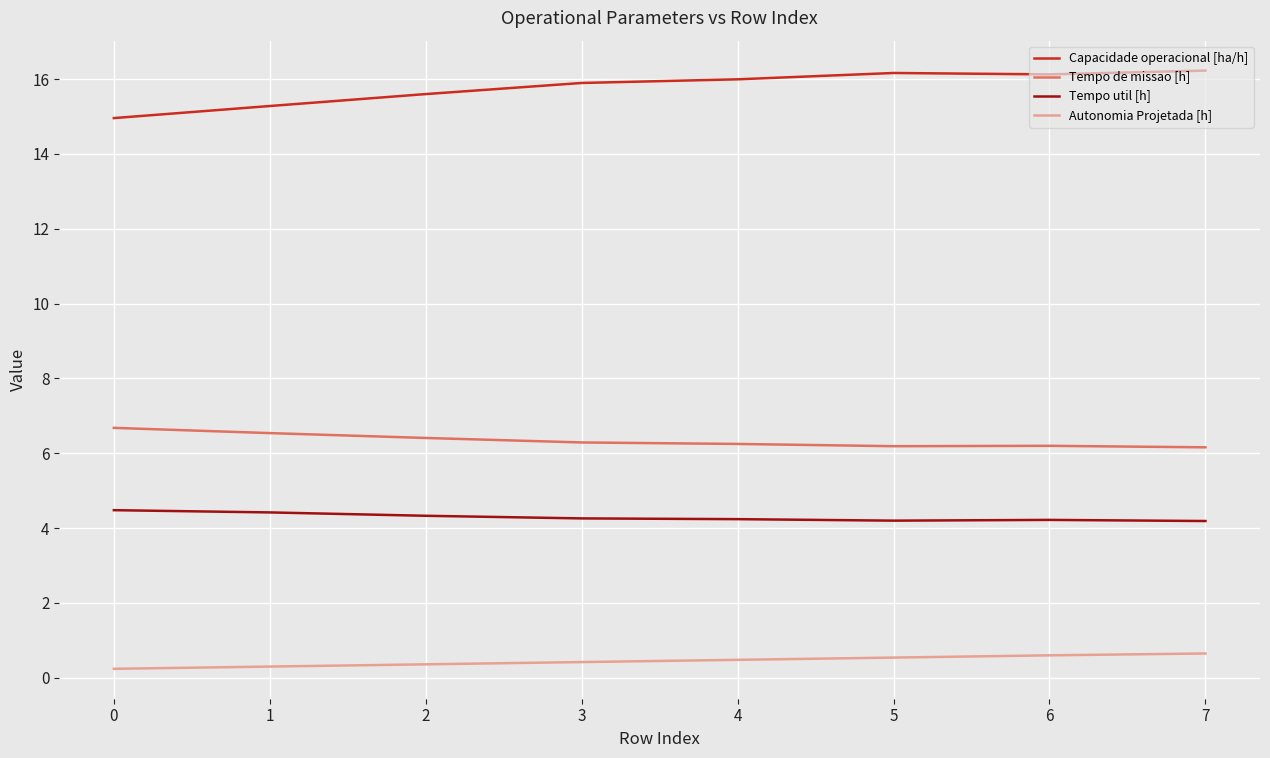

What is the spread (max minus min) of values at 3?

15.5